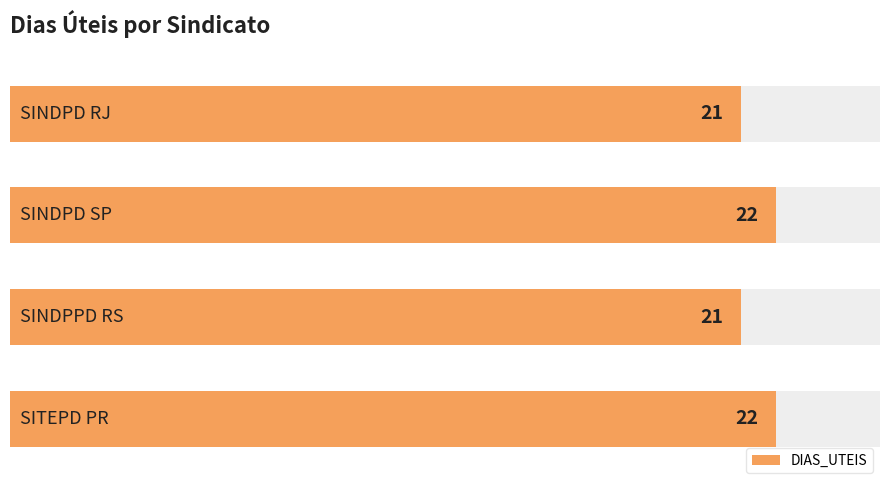

Does the chart contain stacked bars?

No